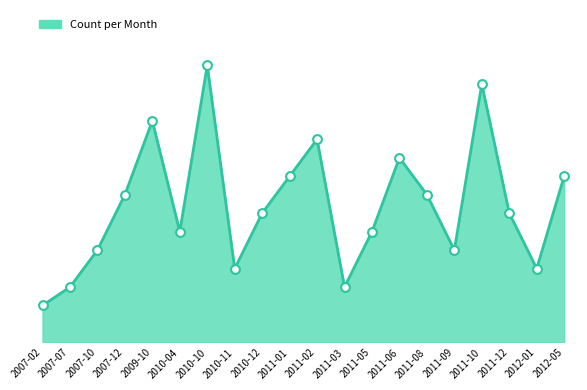

What is the change in value from 2011-10 to 2012-05?

-5